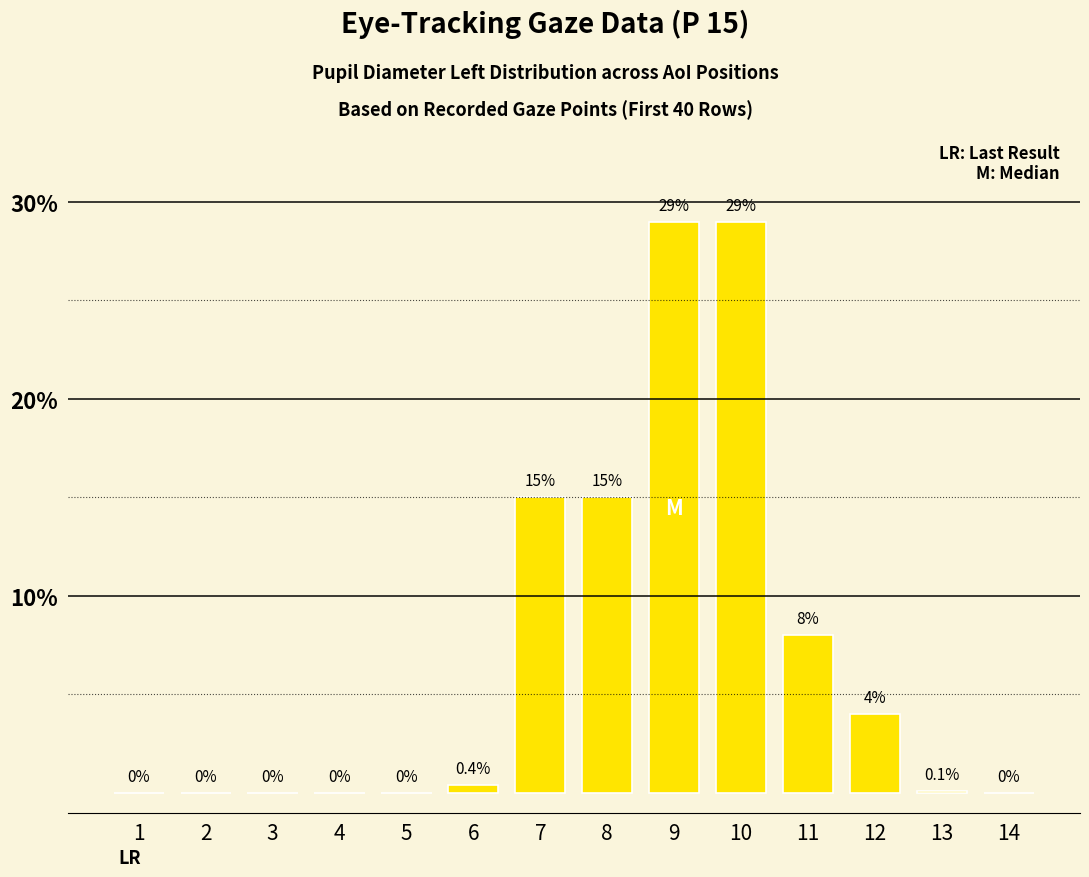

Reading right to left, extract all data points from this chart.

0.0	0.1	4.0	8.0	29.0	29.0	15.0	15.0	0.4	0.0	0.0	0.0	0.0	0.0